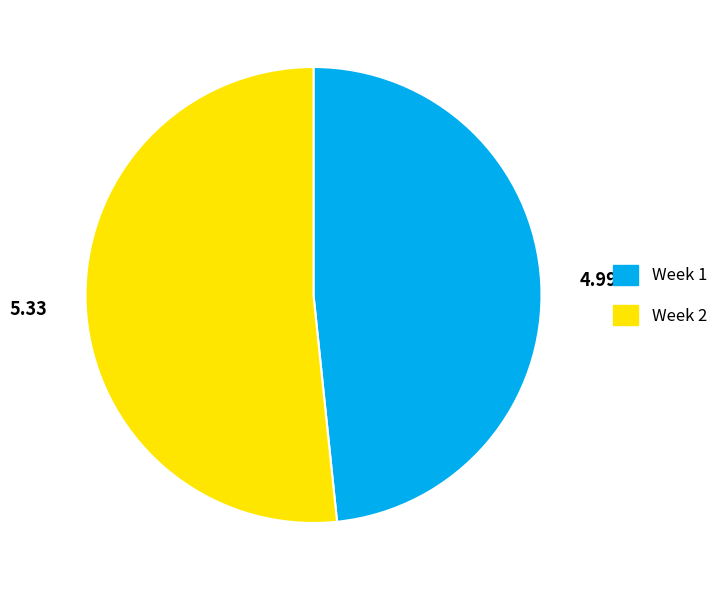

Rank the categories by value from lowest to highest.

Week 1, Week 2